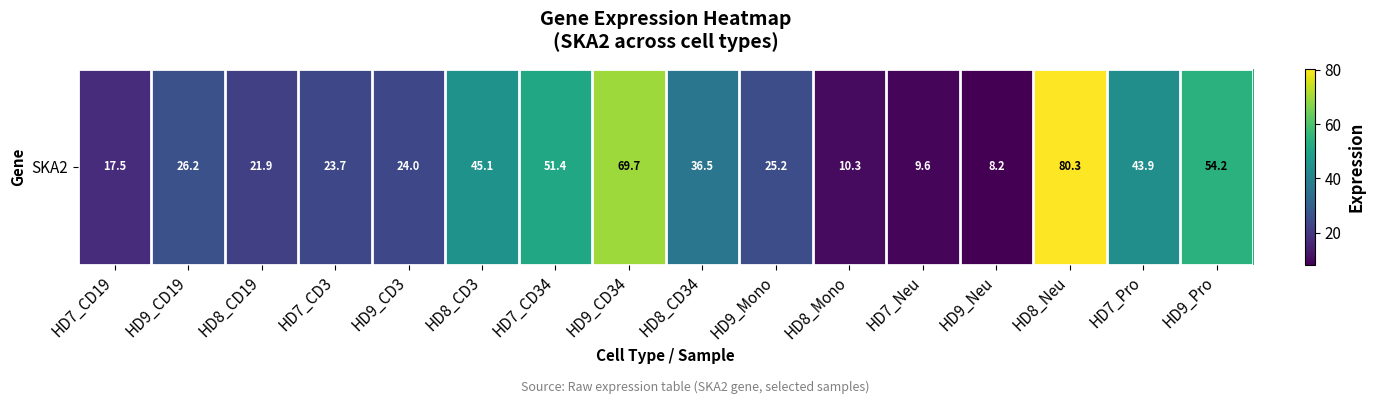

Reading left to right, list all the values displayed in this chart.

17.5	26.2	21.9	23.7	24.0	45.1	51.4	69.7	36.5	25.2	10.3	9.6	8.2	80.3	43.9	54.2